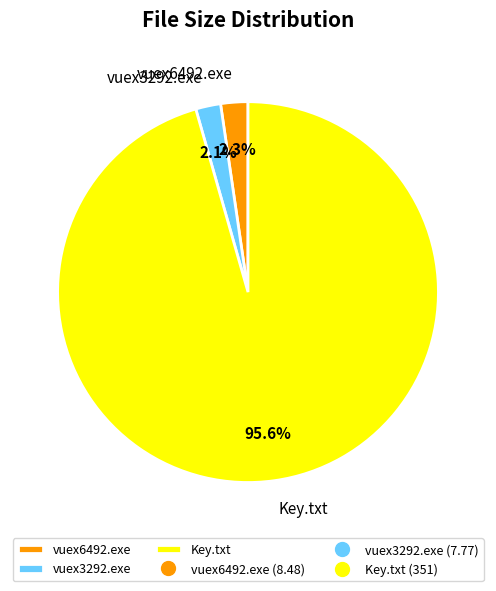

Which has a higher value, vuex3292.exe or Key.txt?

Key.txt